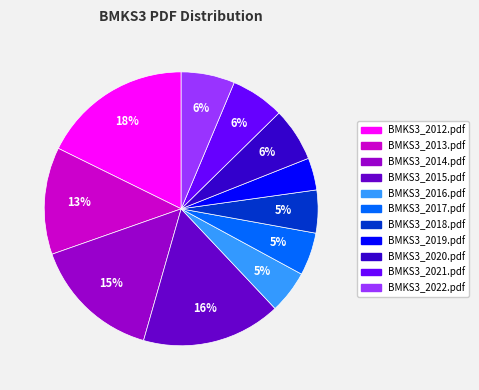

Is it true that BMKS3_2020.pdf is 1% of the pie?

False